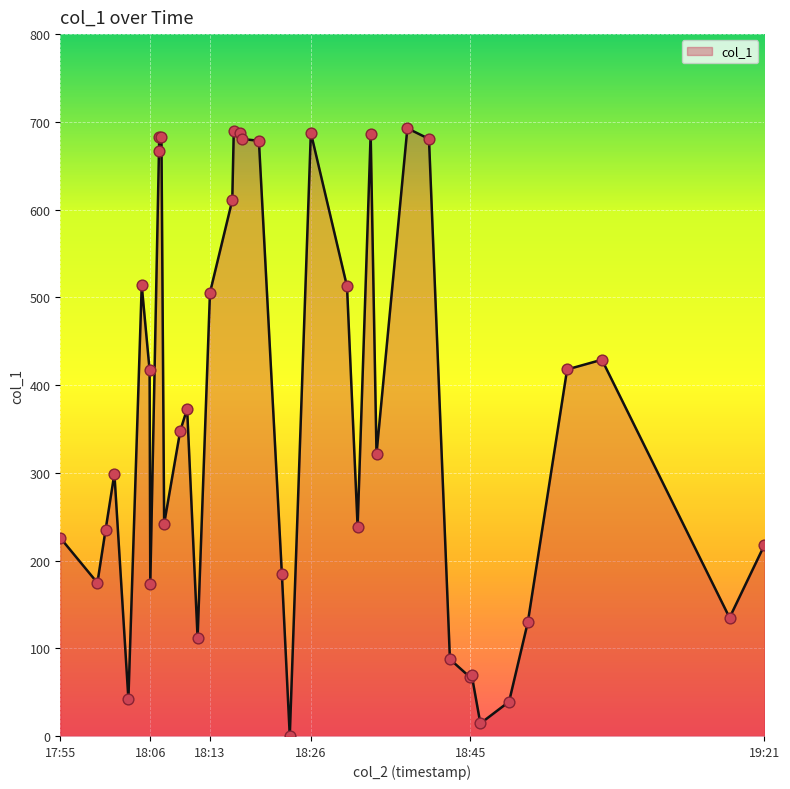

What is the change in value from 2019-02-12 18:08:14 to 2019-02-12 18:45:56?

-172.2